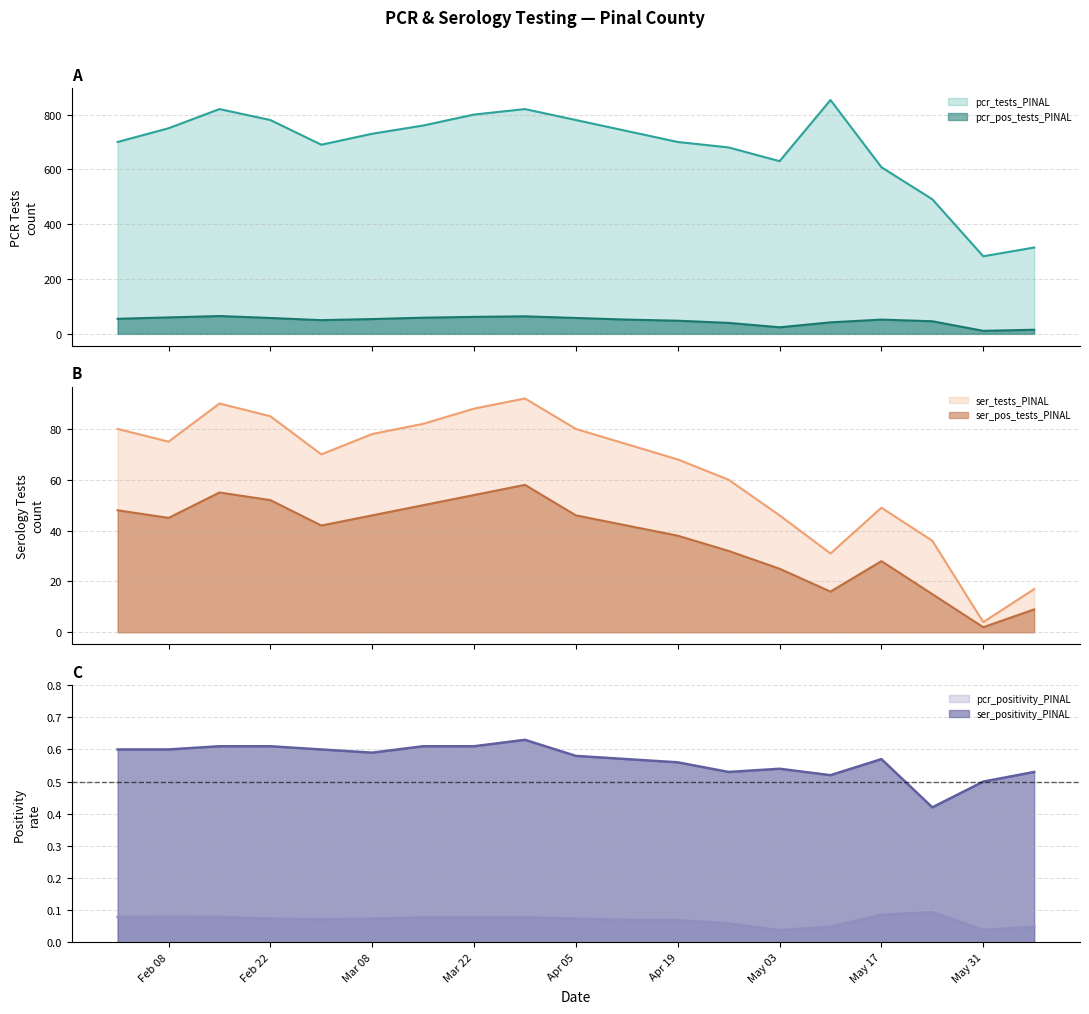

What is the lowest value of the ser_tests_PINAL series?

4